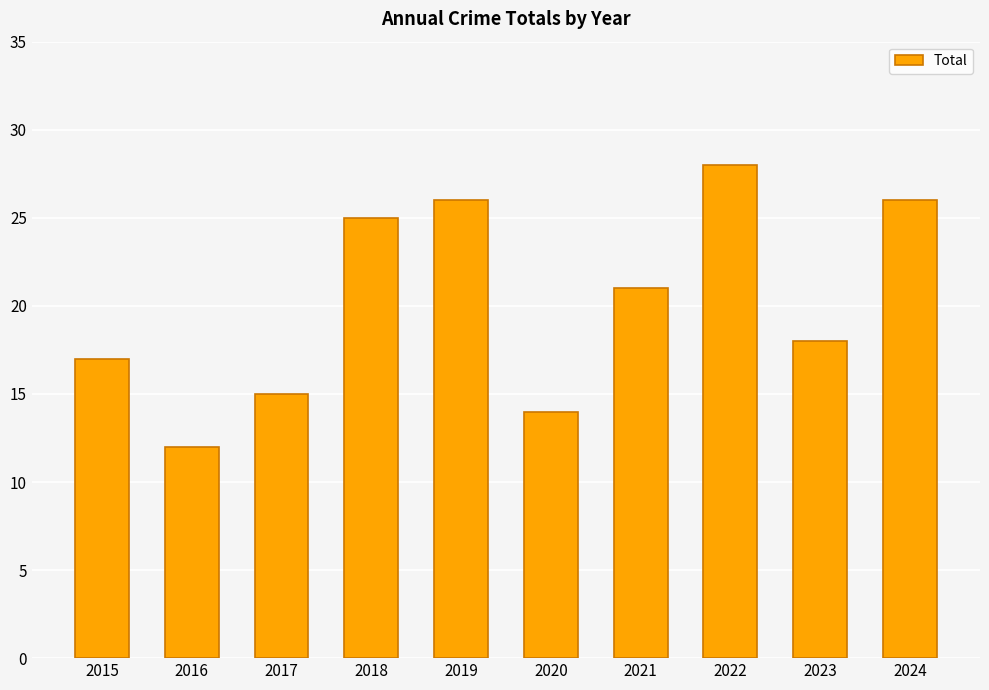

At which label does the data first exceed 21?

2018